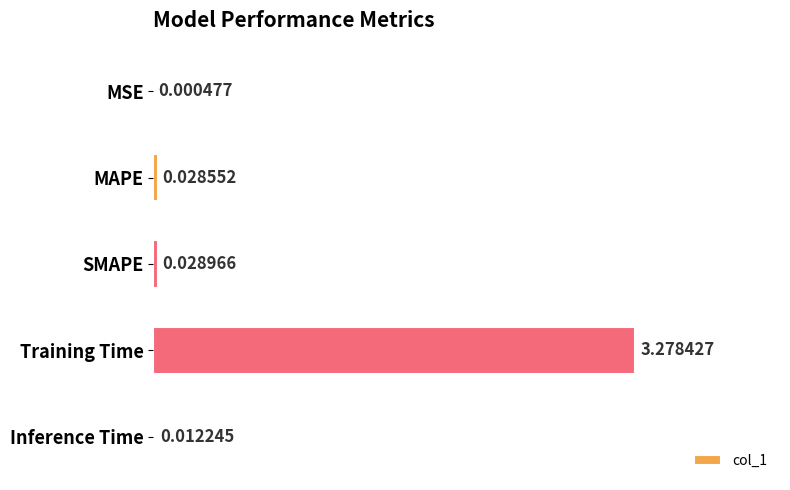

At which category does the chart reach its peak across all series?

Training Time